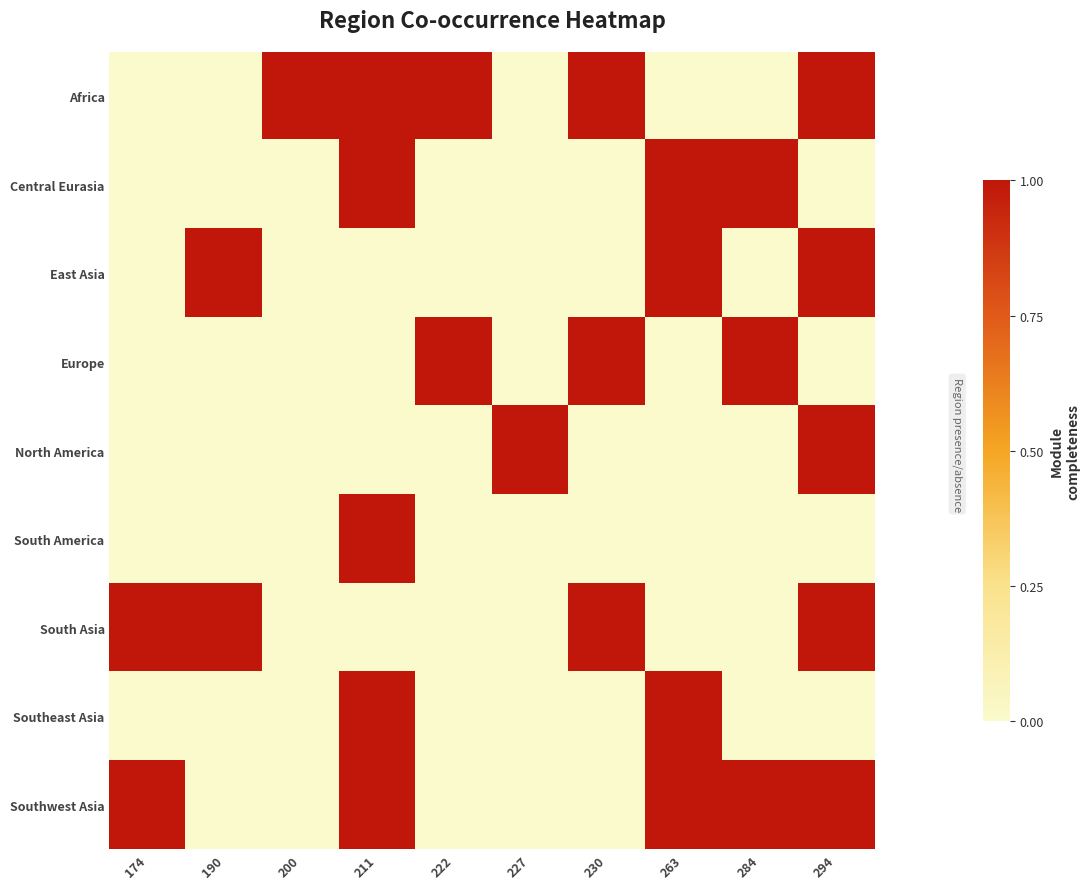

List the series in order of their peak value, lowest first.

Africa, Central Eurasia, East Asia, Europe, North America, South America, South Asia, Southeast Asia, Southwest Asia